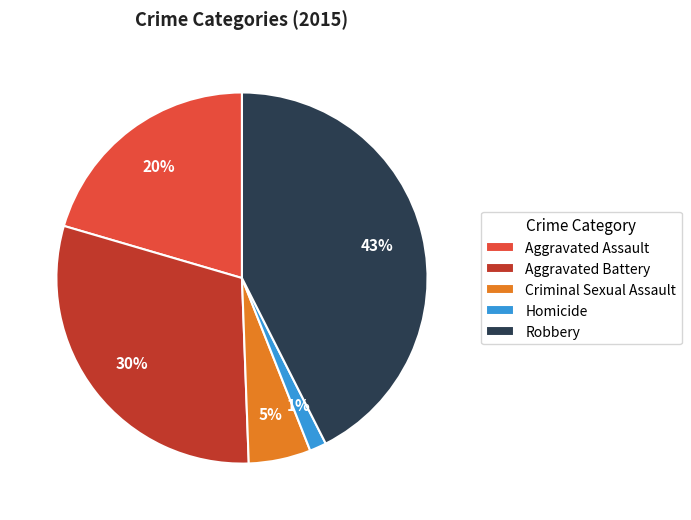

Which category has the smallest portion of the pie?

Homicide